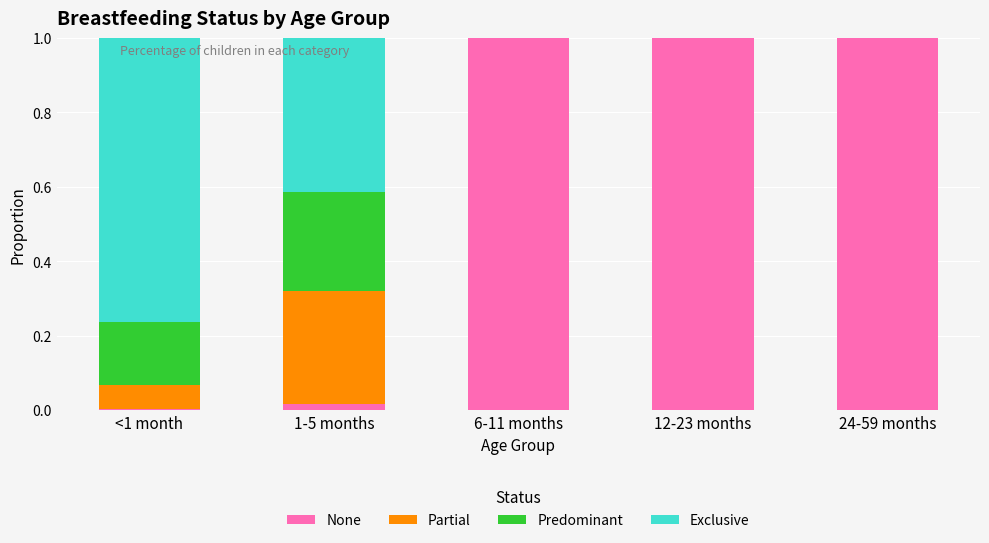

What is the total value across all series at 24-59 months?

1.0